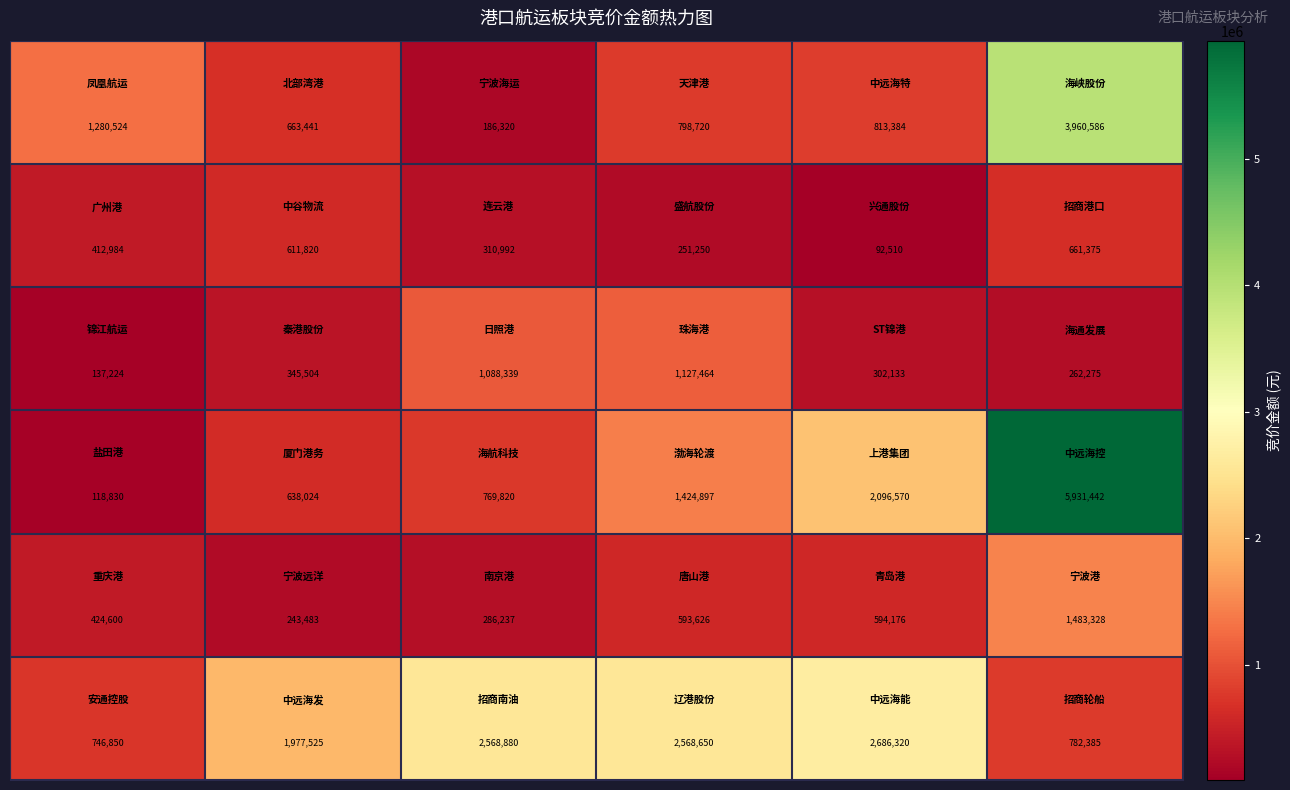

What is the minimum value shown in the chart?

92510